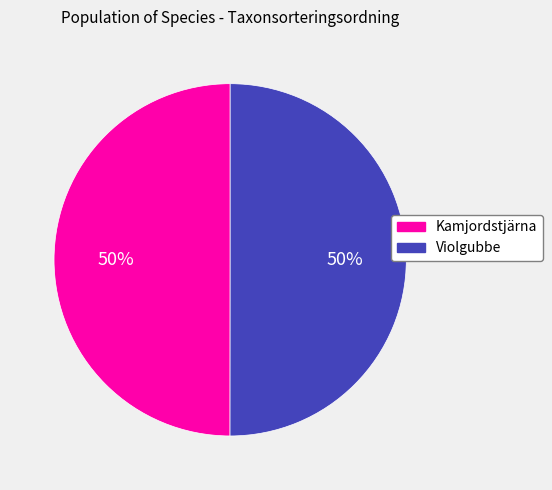

How many slices are in this pie chart?

2